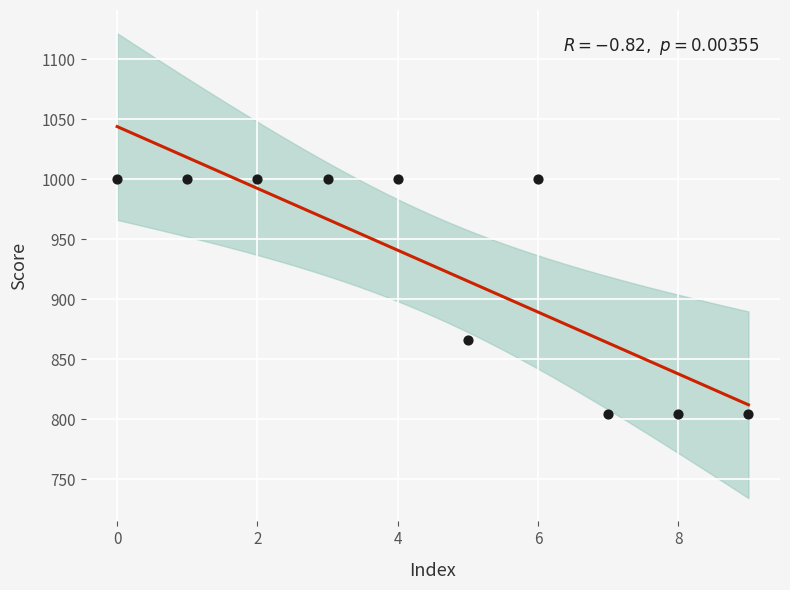

What is the average Y value?

928